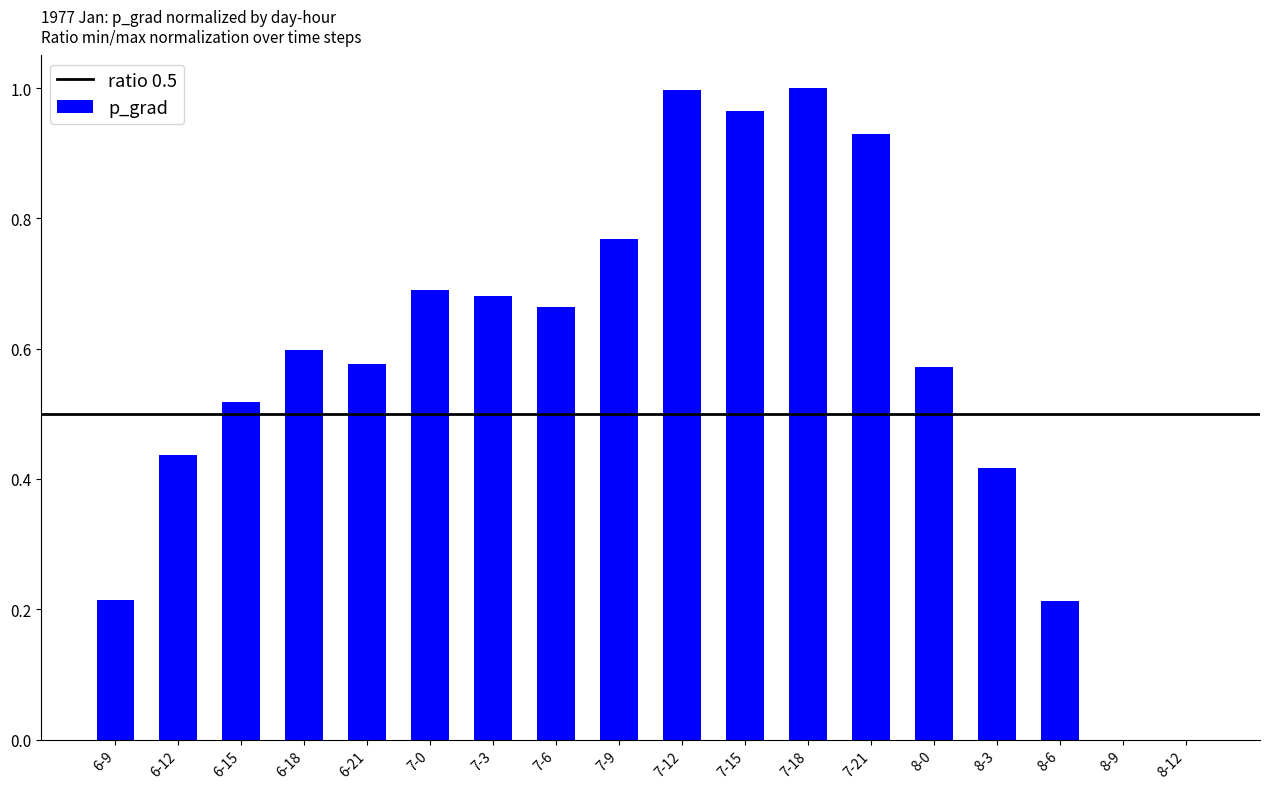

Between 6-15 and 7-9, which is larger?

7-9